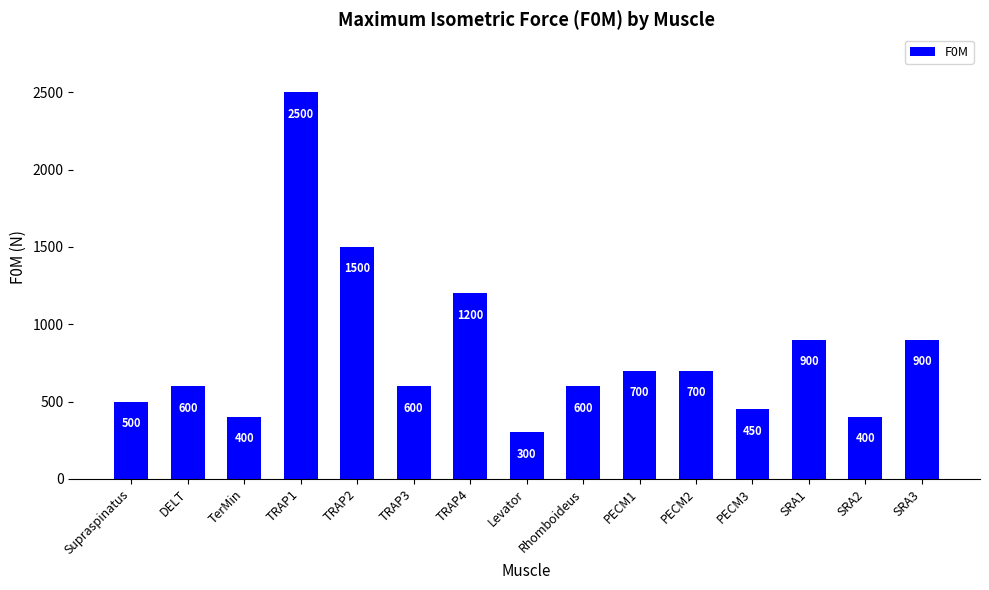

What is the label of the 6th bar from the left?

TRAP3